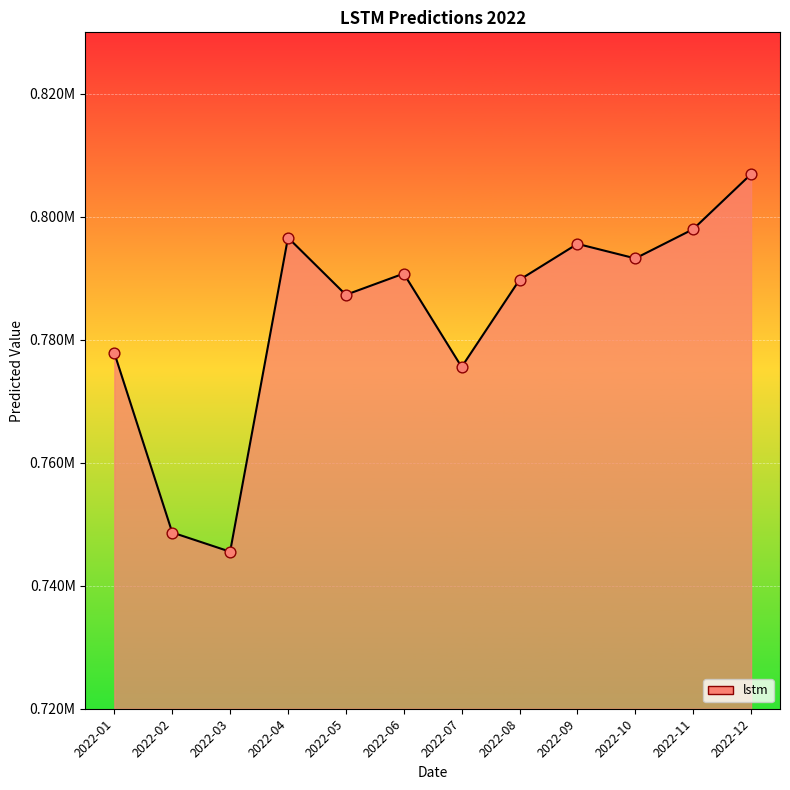

What is the change in value from 2022-02 to 2022-10?

+44574.7